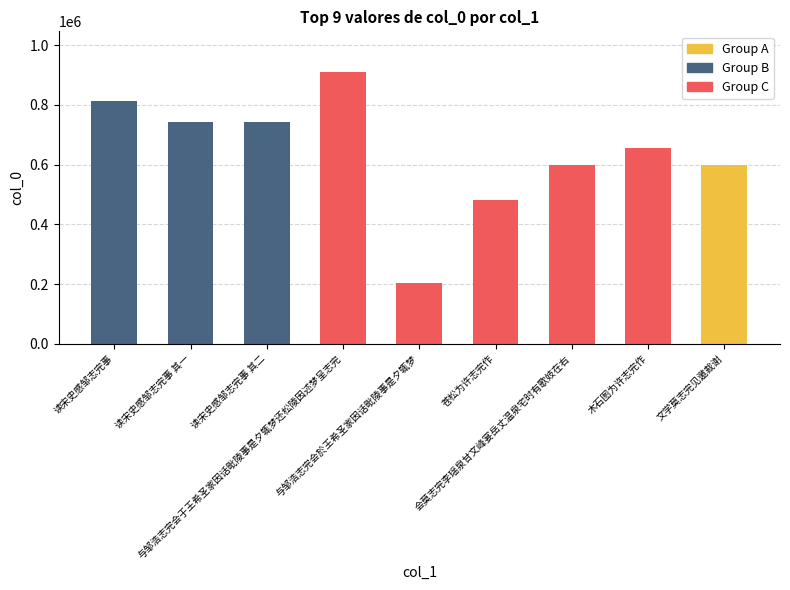

What is the smallest value displayed?

202217